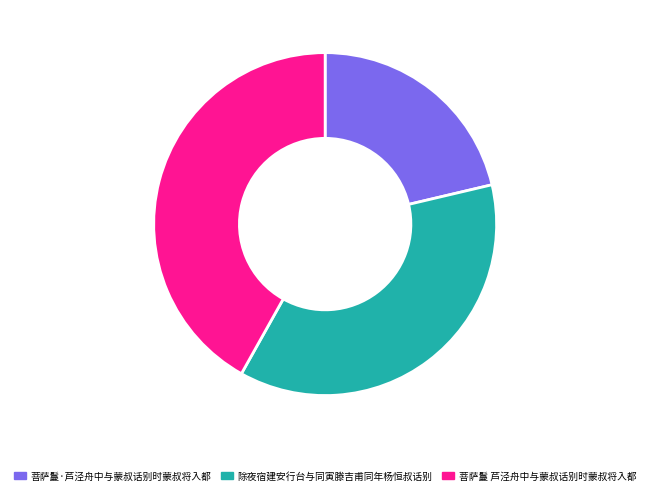

Does 除夜宿建安行台与同寅滕吉甫同年杨恒叔话别 account for over 50% of the chart?

No